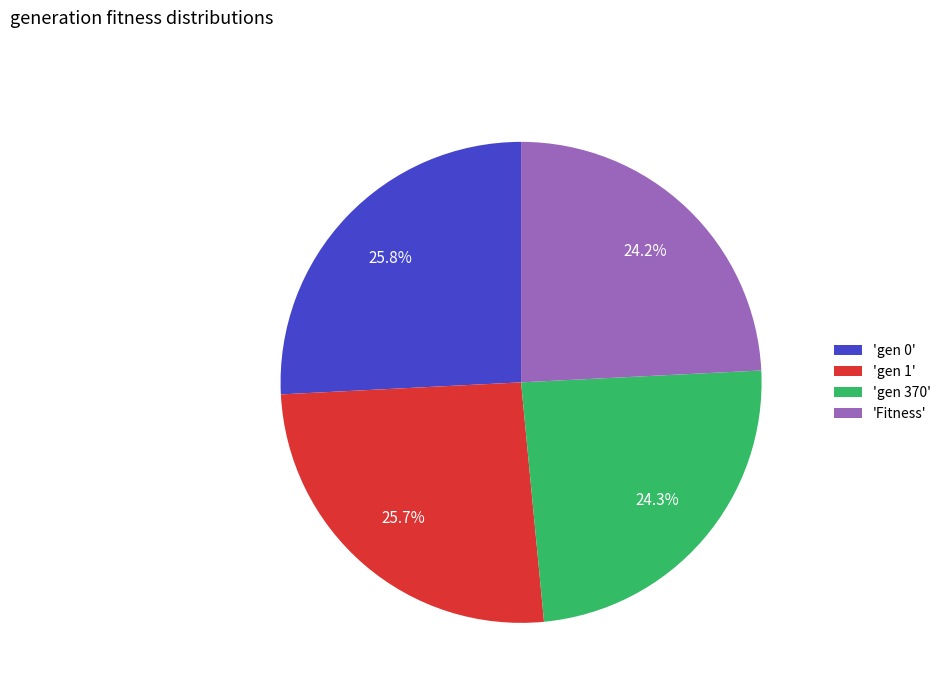

Is 'gen 370' the majority of the pie?

No